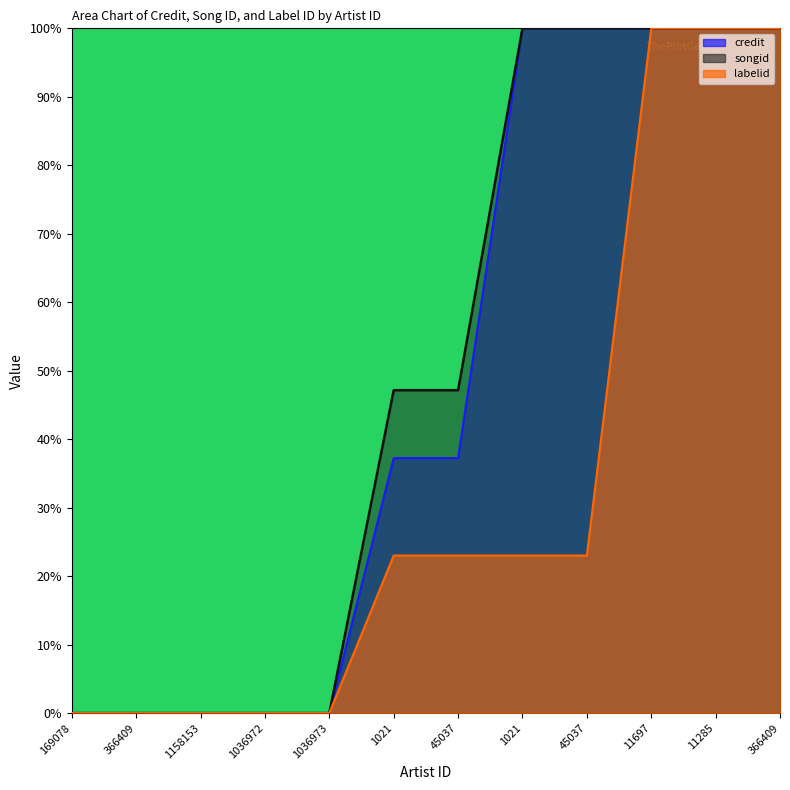

Is it true that labelid equals 31.9 at 366409?

False